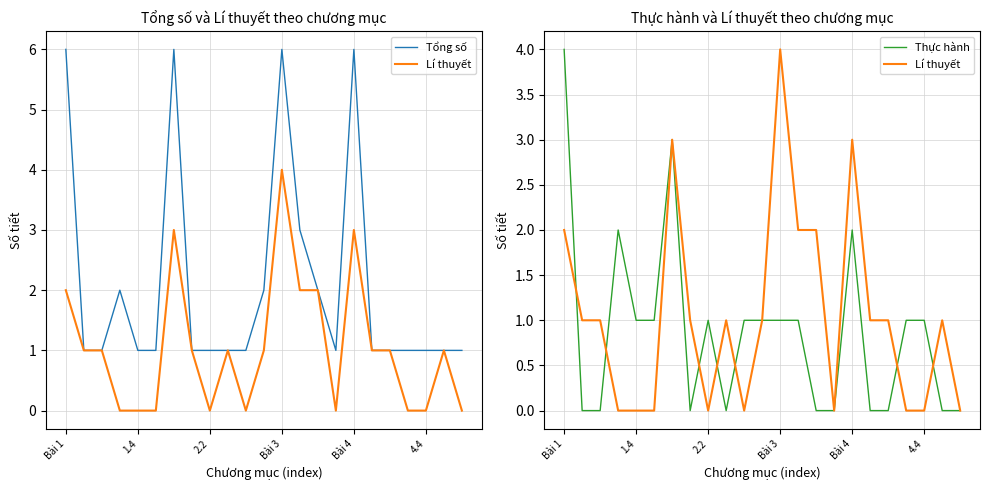

True or false: Tổng số and Thực hành cross at least once.

False